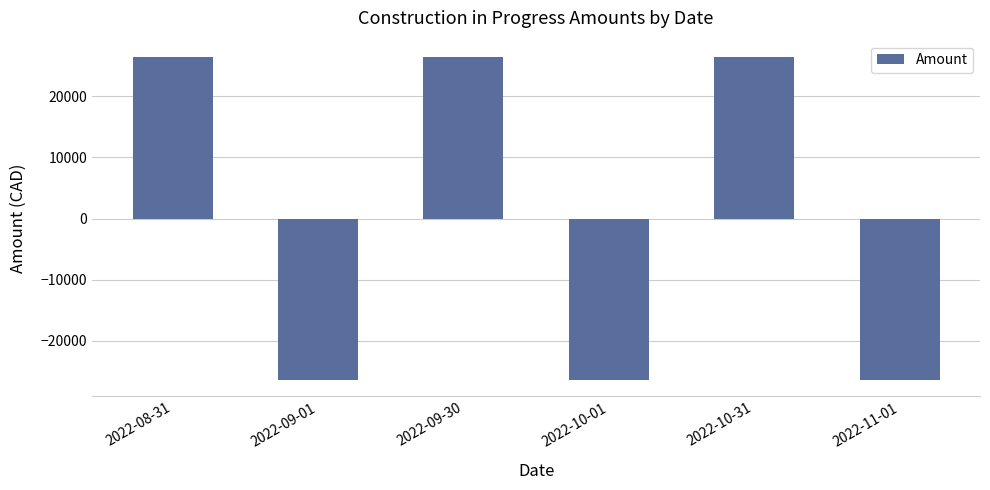

What position from the right is 2022-09-01?

5